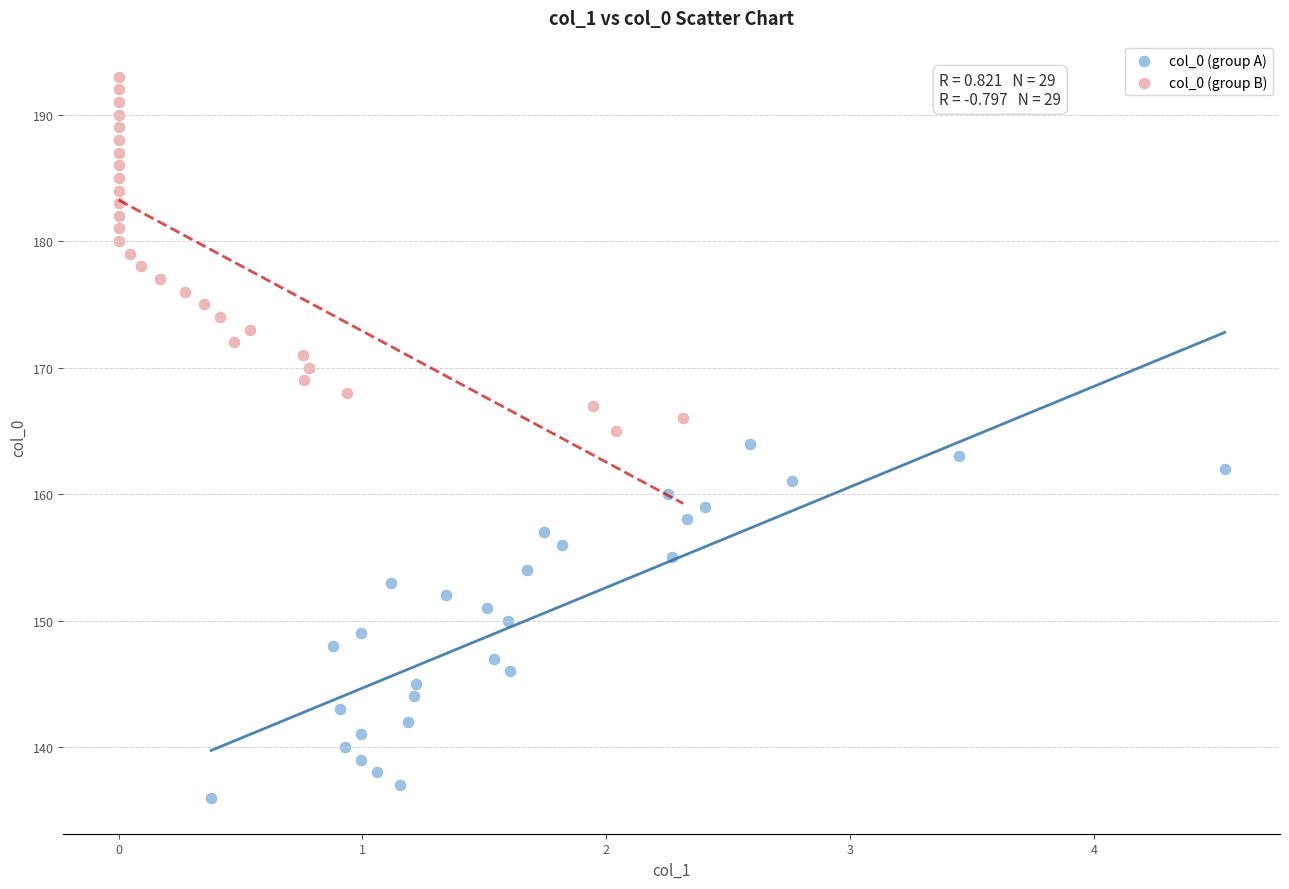

Which series contains the highest Y value?

col_0 (group B)